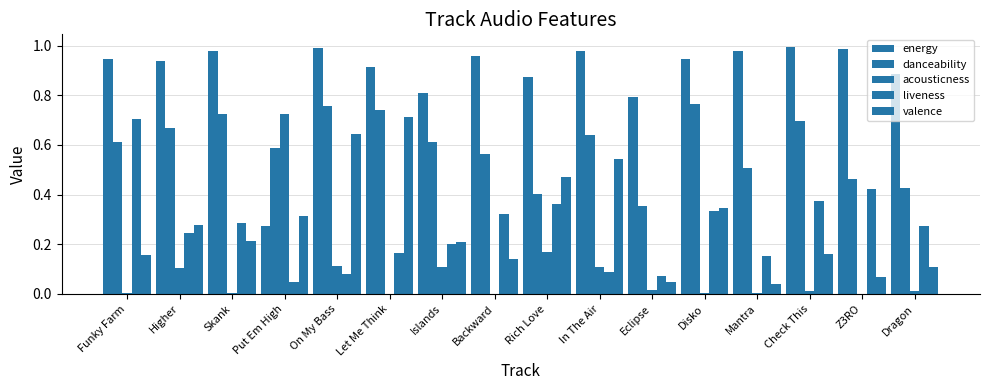

How many data points does each series have?

16